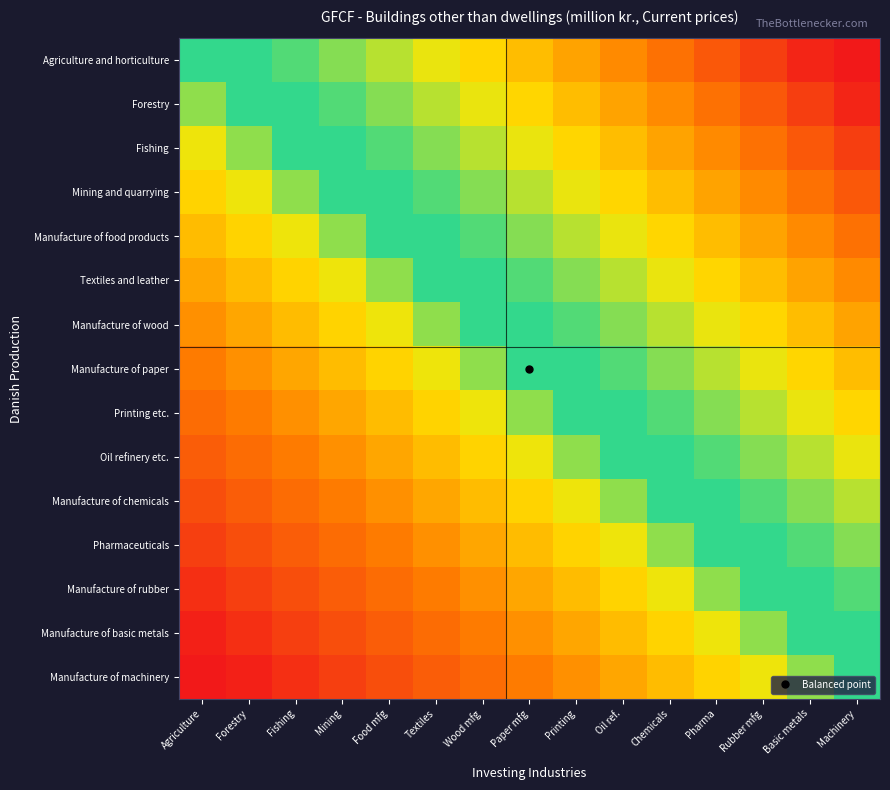

Reading right to left, transcribe all the data shown in this chart.

Agriculture and horticulture: Machinery=0.9	Basic metals=0.9	Rubber mfg=0.8	Pharma=0.7	Chemicals=0.7	Oil ref.=0.6	Printing=0.5	Paper mfg=0.5	Wood mfg=0.4	Textiles=0.3	Food mfg=0.3	Mining=0.2	Fishing=0.1	Forestry=0.1	Agriculture=0.0
Forestry: Machinery=0.9	Basic metals=0.8	Rubber mfg=0.7	Pharma=0.7	Chemicals=0.6	Oil ref.=0.5	Printing=0.5	Paper mfg=0.4	Wood mfg=0.3	Textiles=0.3	Food mfg=0.2	Mining=0.1	Fishing=0.1	Forestry=0.0	Agriculture=-0.1
Fishing: Machinery=0.8	Basic metals=0.7	Rubber mfg=0.7	Pharma=0.6	Chemicals=0.5	Oil ref.=0.5	Printing=0.4	Paper mfg=0.3	Wood mfg=0.3	Textiles=0.2	Food mfg=0.1	Mining=0.1	Fishing=0.0	Forestry=-0.1	Agriculture=-0.1
Mining and quarrying: Machinery=0.7	Basic metals=0.7	Rubber mfg=0.6	Pharma=0.5	Chemicals=0.5	Oil ref.=0.4	Printing=0.3	Paper mfg=0.3	Wood mfg=0.2	Textiles=0.1	Food mfg=0.1	Mining=0.0	Fishing=-0.1	Forestry=-0.1	Agriculture=-0.2
Manufacture of food products: Machinery=0.7	Basic metals=0.6	Rubber mfg=0.5	Pharma=0.5	Chemicals=0.4	Oil ref.=0.3	Printing=0.3	Paper mfg=0.2	Wood mfg=0.1	Textiles=0.1	Food mfg=0.0	Mining=-0.1	Fishing=-0.1	Forestry=-0.2	Agriculture=-0.3
Textiles and leather: Machinery=0.6	Basic metals=0.5	Rubber mfg=0.5	Pharma=0.4	Chemicals=0.3	Oil ref.=0.3	Printing=0.2	Paper mfg=0.1	Wood mfg=0.1	Textiles=0.0	Food mfg=-0.1	Mining=-0.1	Fishing=-0.2	Forestry=-0.3	Agriculture=-0.3
Manufacture of wood: Machinery=0.5	Basic metals=0.5	Rubber mfg=0.4	Pharma=0.3	Chemicals=0.3	Oil ref.=0.2	Printing=0.1	Paper mfg=0.1	Wood mfg=0.0	Textiles=-0.1	Food mfg=-0.1	Mining=-0.2	Fishing=-0.3	Forestry=-0.3	Agriculture=-0.4
Manufacture of paper: Machinery=0.5	Basic metals=0.4	Rubber mfg=0.3	Pharma=0.3	Chemicals=0.2	Oil ref.=0.1	Printing=0.1	Paper mfg=0.0	Wood mfg=-0.1	Textiles=-0.1	Food mfg=-0.2	Mining=-0.3	Fishing=-0.3	Forestry=-0.4	Agriculture=-0.5
Printing etc.: Machinery=0.4	Basic metals=0.3	Rubber mfg=0.3	Pharma=0.2	Chemicals=0.1	Oil ref.=0.1	Printing=0.0	Paper mfg=-0.1	Wood mfg=-0.1	Textiles=-0.2	Food mfg=-0.3	Mining=-0.3	Fishing=-0.4	Forestry=-0.5	Agriculture=-0.5
Oil refinery etc.: Machinery=0.3	Basic metals=0.3	Rubber mfg=0.2	Pharma=0.1	Chemicals=0.1	Oil ref.=0.0	Printing=-0.1	Paper mfg=-0.1	Wood mfg=-0.2	Textiles=-0.3	Food mfg=-0.3	Mining=-0.4	Fishing=-0.5	Forestry=-0.5	Agriculture=-0.6
Manufacture of chemicals: Machinery=0.3	Basic metals=0.2	Rubber mfg=0.1	Pharma=0.1	Chemicals=0.0	Oil ref.=-0.1	Printing=-0.1	Paper mfg=-0.2	Wood mfg=-0.3	Textiles=-0.3	Food mfg=-0.4	Mining=-0.5	Fishing=-0.5	Forestry=-0.6	Agriculture=-0.7
Pharmaceuticals: Machinery=0.2	Basic metals=0.1	Rubber mfg=0.1	Pharma=0.0	Chemicals=-0.1	Oil ref.=-0.1	Printing=-0.2	Paper mfg=-0.3	Wood mfg=-0.3	Textiles=-0.4	Food mfg=-0.5	Mining=-0.5	Fishing=-0.6	Forestry=-0.7	Agriculture=-0.7
Manufacture of rubber: Machinery=0.1	Basic metals=0.1	Rubber mfg=0.0	Pharma=-0.1	Chemicals=-0.1	Oil ref.=-0.2	Printing=-0.3	Paper mfg=-0.3	Wood mfg=-0.4	Textiles=-0.5	Food mfg=-0.5	Mining=-0.6	Fishing=-0.7	Forestry=-0.7	Agriculture=-0.8
Manufacture of basic metals: Machinery=0.1	Basic metals=0.0	Rubber mfg=-0.1	Pharma=-0.1	Chemicals=-0.2	Oil ref.=-0.3	Printing=-0.3	Paper mfg=-0.4	Wood mfg=-0.5	Textiles=-0.5	Food mfg=-0.6	Mining=-0.7	Fishing=-0.7	Forestry=-0.8	Agriculture=-0.9
Manufacture of machinery: Machinery=0.0	Basic metals=-0.1	Rubber mfg=-0.1	Pharma=-0.2	Chemicals=-0.3	Oil ref.=-0.3	Printing=-0.4	Paper mfg=-0.5	Wood mfg=-0.5	Textiles=-0.6	Food mfg=-0.7	Mining=-0.7	Fishing=-0.8	Forestry=-0.9	Agriculture=-0.9